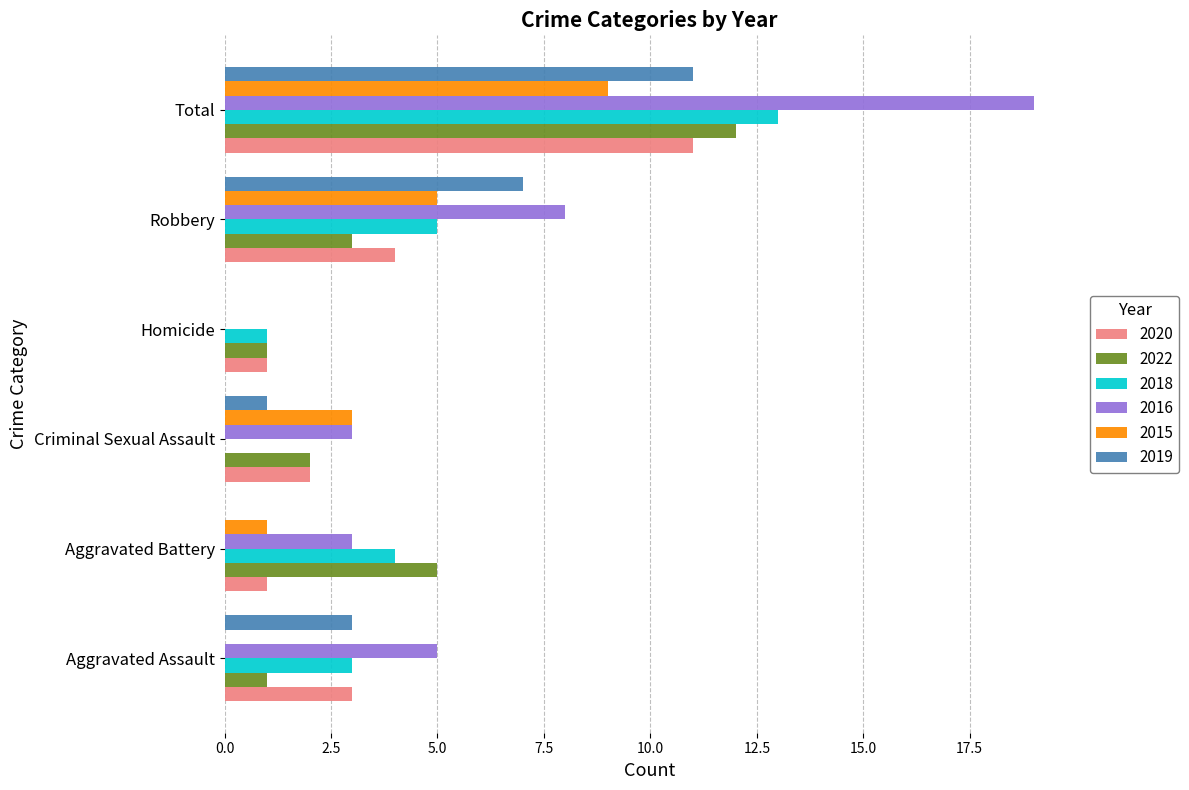

What is the maximum value for 2018?

13